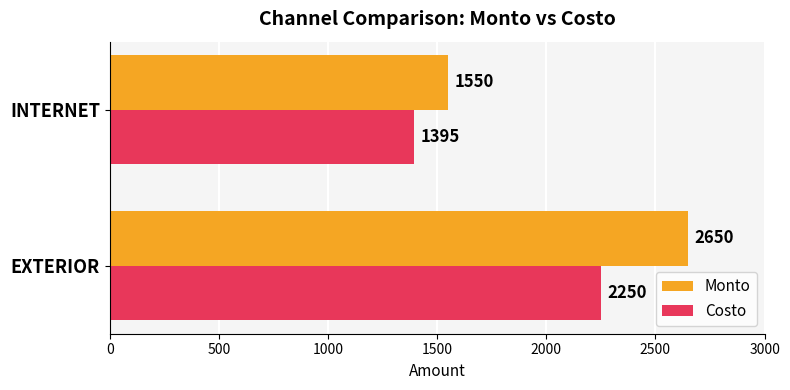

Which label corresponds to the smallest value in the chart?

INTERNET